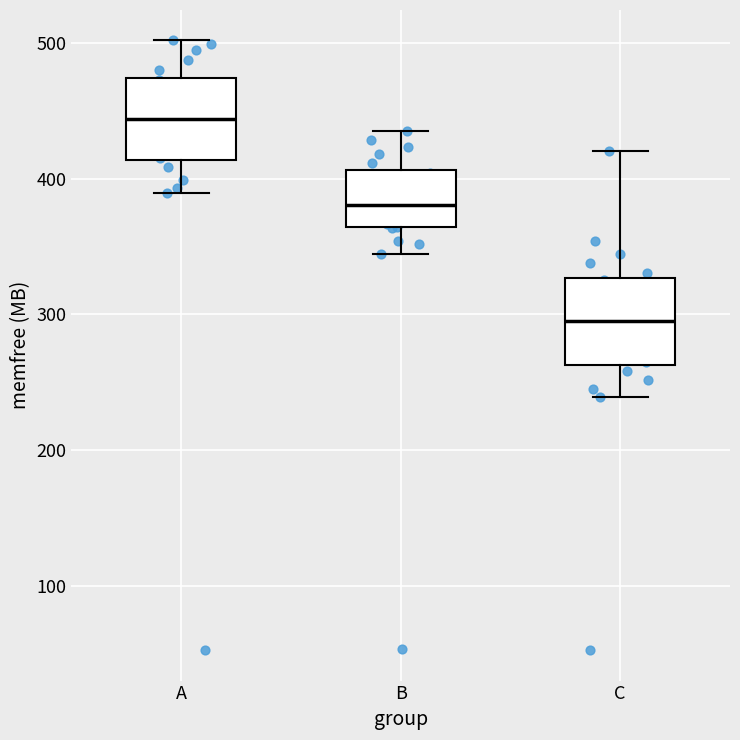

Reading left to right, transcribe this box plot: for each box, give where its median line is, the range the box spans, and where its two whiskers end, as read against the y-axis. The values are not printed on the chart, so give them approximately, as read against the axis.

A: median 440, box 410 to 470, whiskers 390 to 500
B: median 380, box 360 to 410, whiskers 340 to 440
C: median 300, box 260 to 330, whiskers 240 to 420